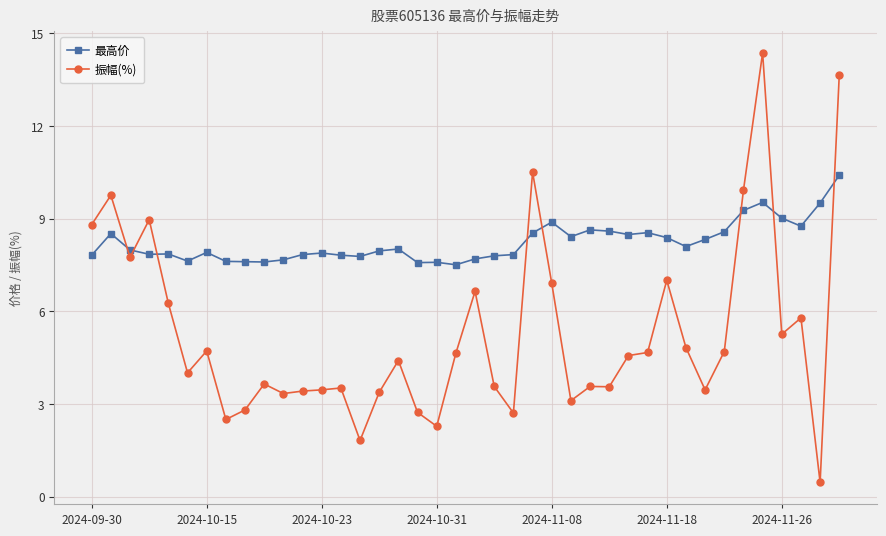

True or false: 最高价 has more than 1 interior local peaks.

True